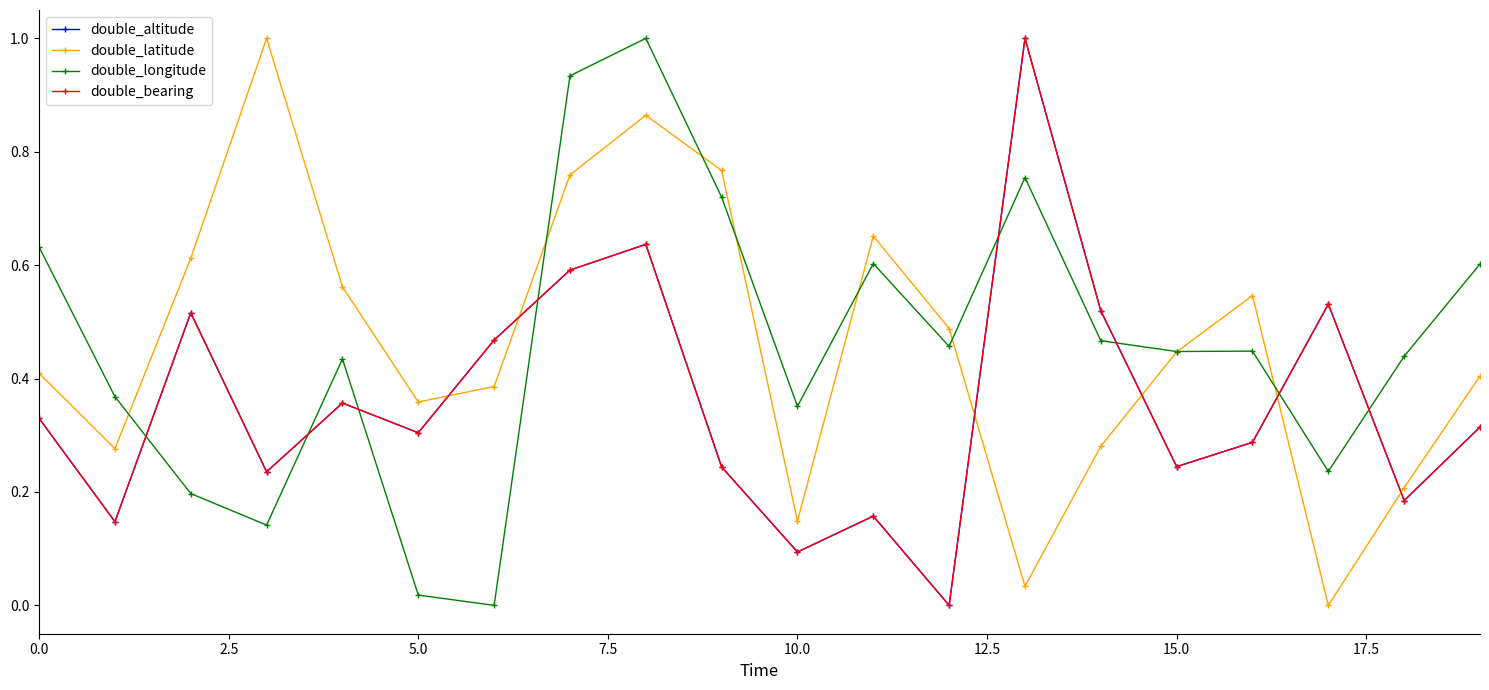

What is the sum of all double_bearing values?

7.2